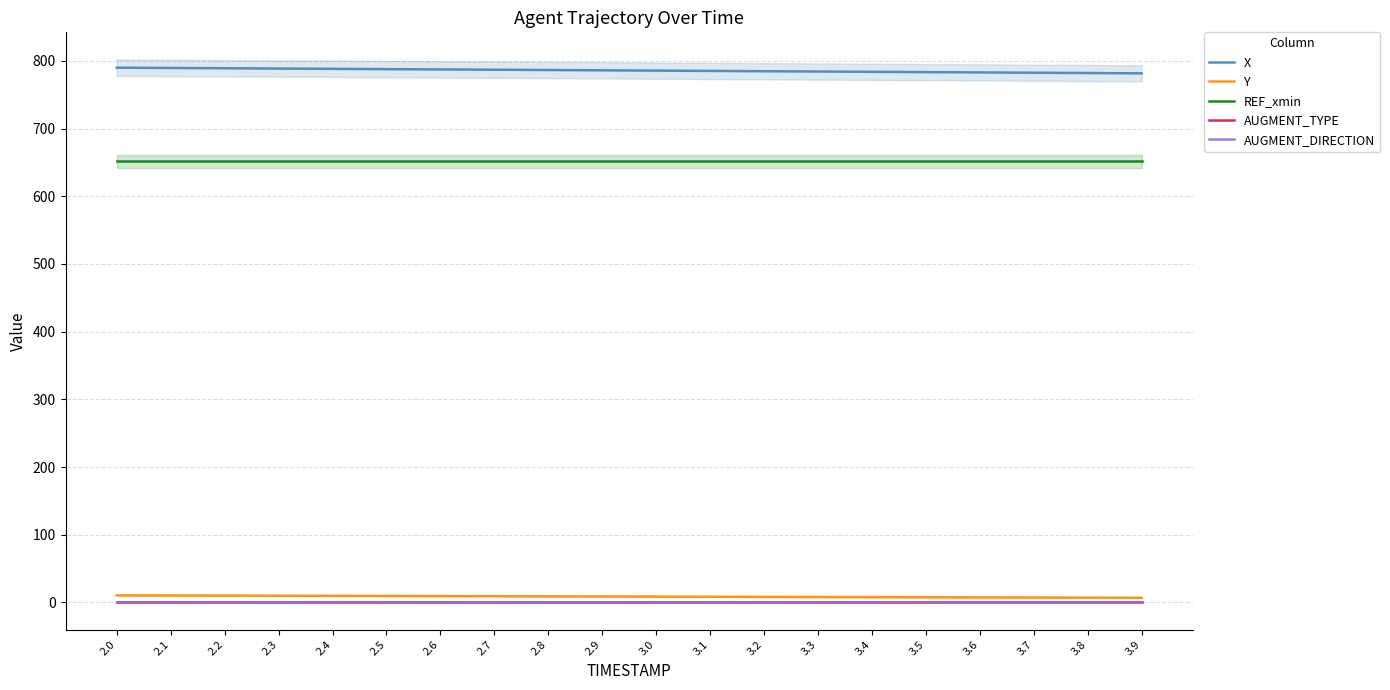

Reading left to right, transcribe all the data shown in this chart.

X: 2.0=789.9	2.1=789.5	2.2=789.1	2.3=788.6	2.4=788.2	2.5=787.8	2.6=787.3	2.7=786.9	2.8=786.5	2.9=786.0	3.0=785.6	3.1=785.1	3.2=784.7	3.3=784.2	3.4=783.8	3.5=783.4	3.6=782.9	3.7=782.5	3.8=782.0	3.9=781.6
Y: 2.0=10.5	2.1=10.3	2.2=10.2	2.3=10.0	2.4=9.8	2.5=9.6	2.6=9.4	2.7=9.2	2.8=9.0	2.9=8.8	3.0=8.6	3.1=8.4	3.2=8.2	3.3=8.1	3.4=7.9	3.5=7.7	3.6=7.5	3.7=7.3	3.8=7.1	3.9=6.9
REF_xmin: 2.0=651.6	2.1=651.6	2.2=651.6	2.3=651.6	2.4=651.6	2.5=651.6	2.6=651.6	2.7=651.6	2.8=651.6	2.9=651.6	3.0=651.6	3.1=651.6	3.2=651.6	3.3=651.6	3.4=651.6	3.5=651.6	3.6=651.6	3.7=651.6	3.8=651.6	3.9=651.6
AUGMENT_TYPE: 2.0=0.0	2.1=0.0	2.2=0.0	2.3=0.0	2.4=0.0	2.5=0.0	2.6=0.0	2.7=0.0	2.8=0.0	2.9=0.0	3.0=0.0	3.1=0.0	3.2=0.0	3.3=0.0	3.4=0.0	3.5=0.0	3.6=0.0	3.7=0.0	3.8=0.0	3.9=0.0
AUGMENT_DIRECTION: 2.0=0.0	2.1=0.0	2.2=0.0	2.3=0.0	2.4=0.0	2.5=0.0	2.6=0.0	2.7=0.0	2.8=0.0	2.9=0.0	3.0=0.0	3.1=0.0	3.2=0.0	3.3=0.0	3.4=0.0	3.5=0.0	3.6=0.0	3.7=0.0	3.8=0.0	3.9=0.0